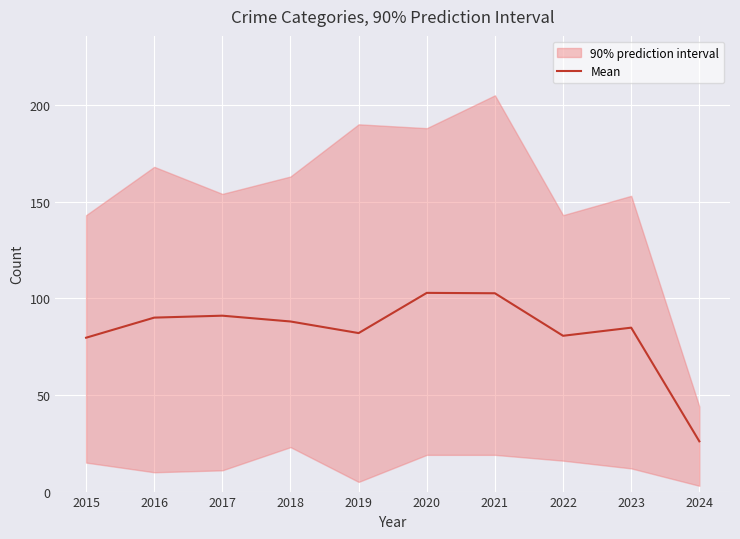

Is it true that the value at 2019 is 82.0?

True